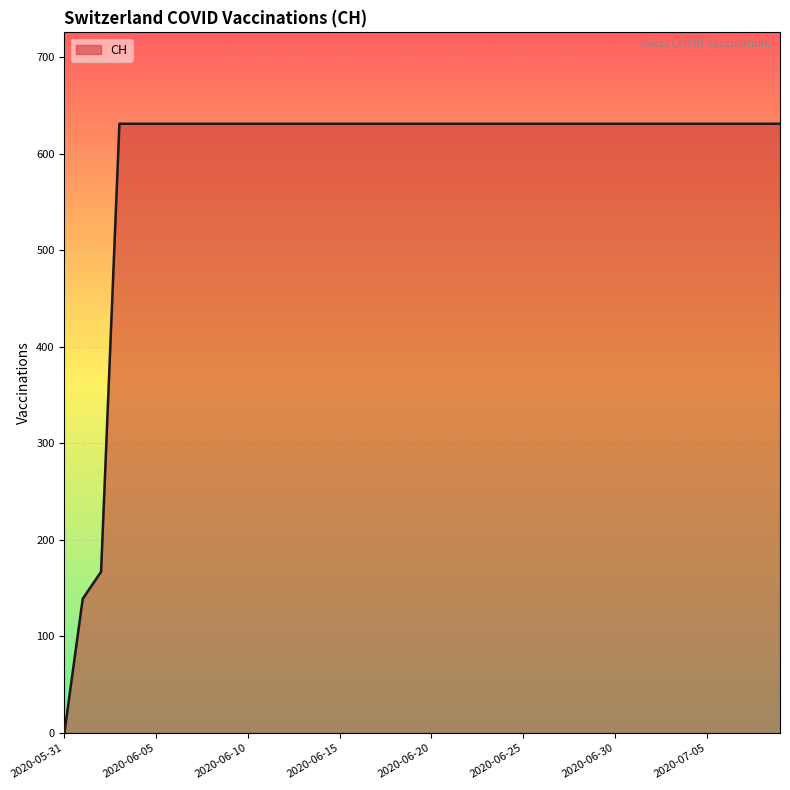

What is the greatest value displayed?

631